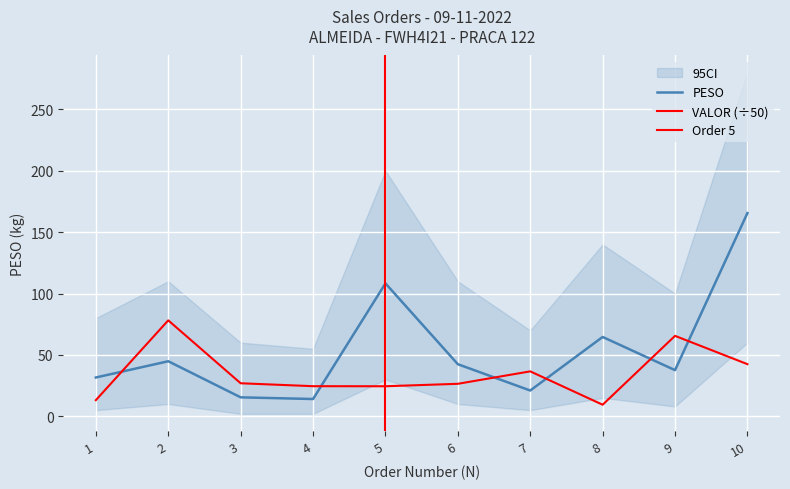

What is the approximate value of VALOR at 1?

13.2